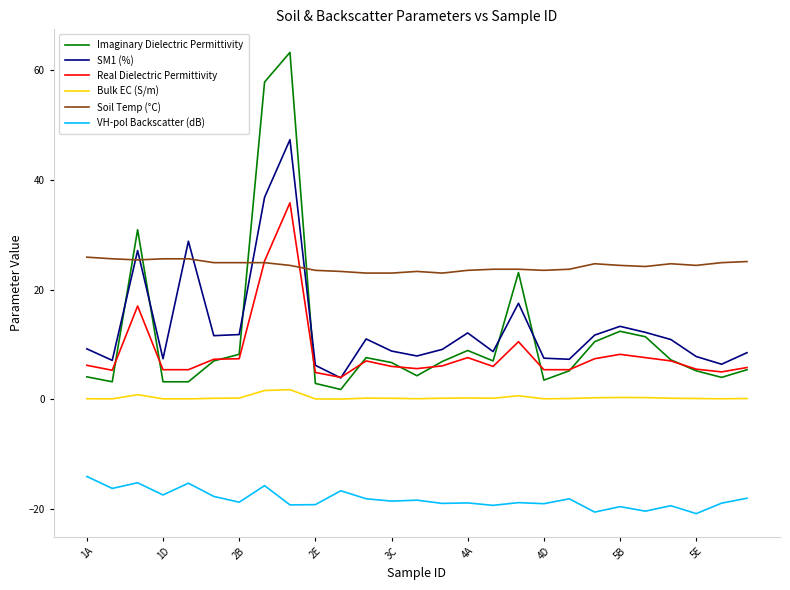

True or false: Bulk EC (S/m) and SM1 (%) intersect in this chart.

False